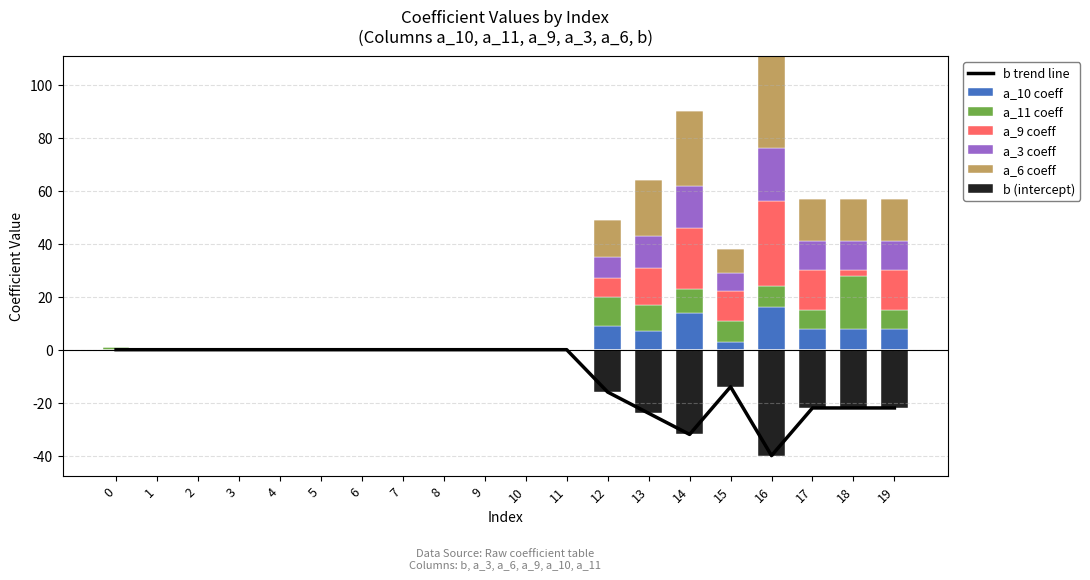

True or false: a_3 has a value of 0 at 7.

True